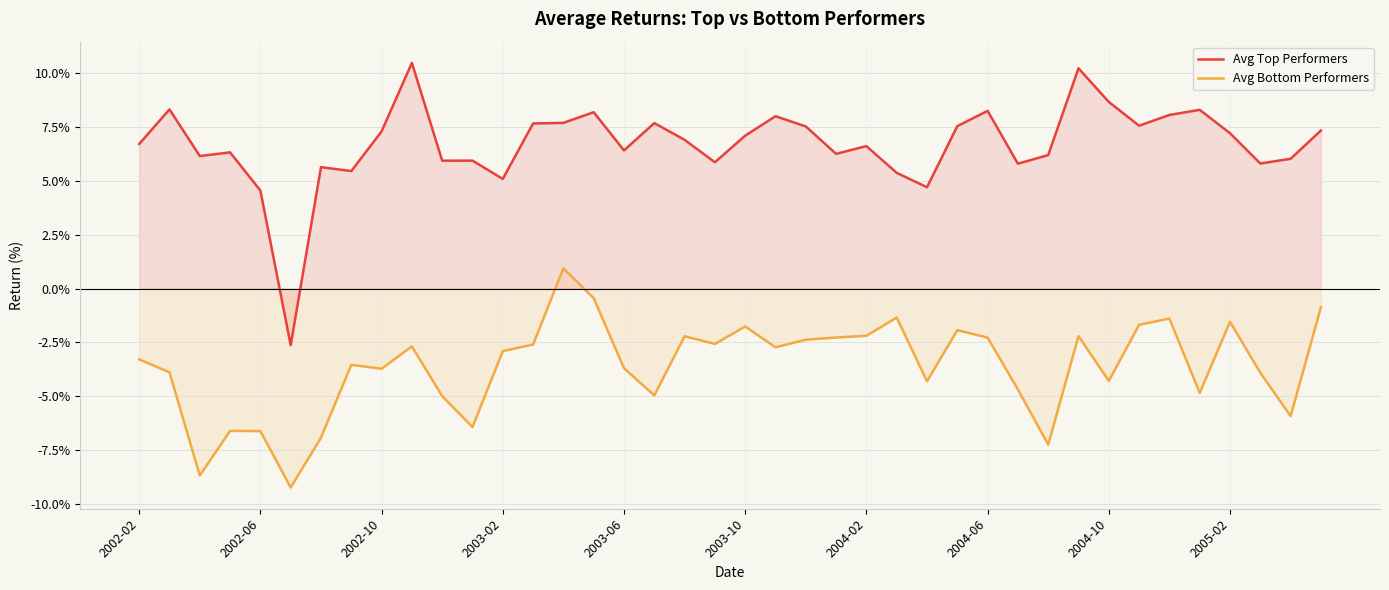

What is the difference between the maximum and minimum values in the Avg Bottom Performers series?

10.2